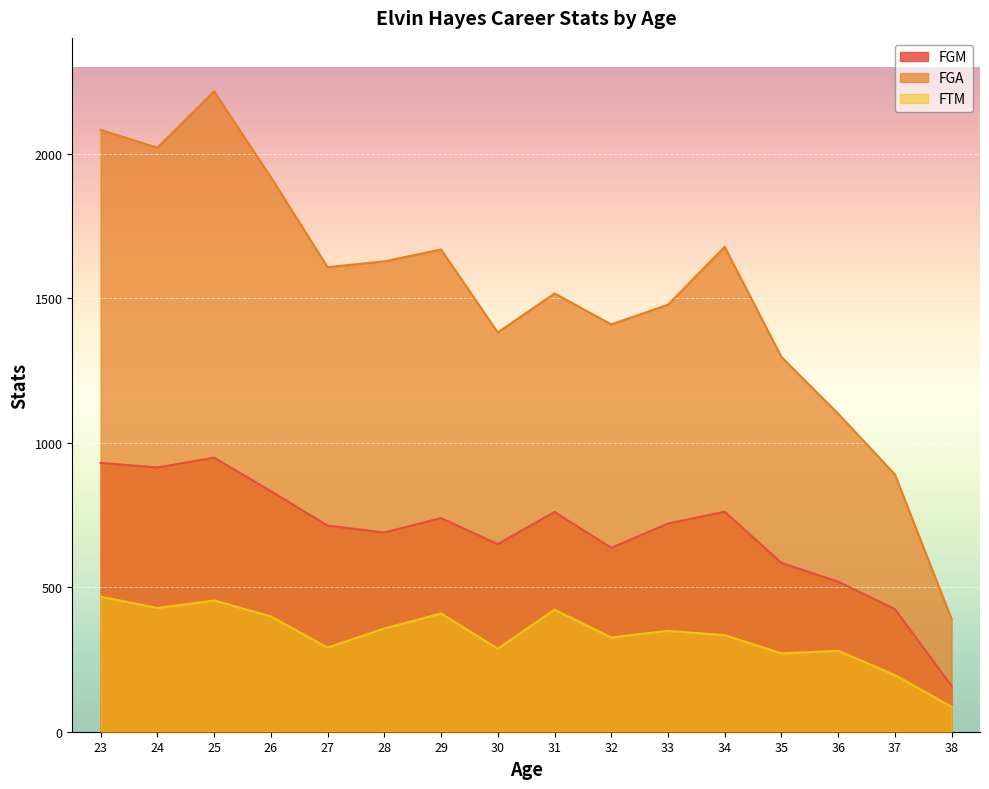

The FTM series shows 86 at 38. True or false?

True